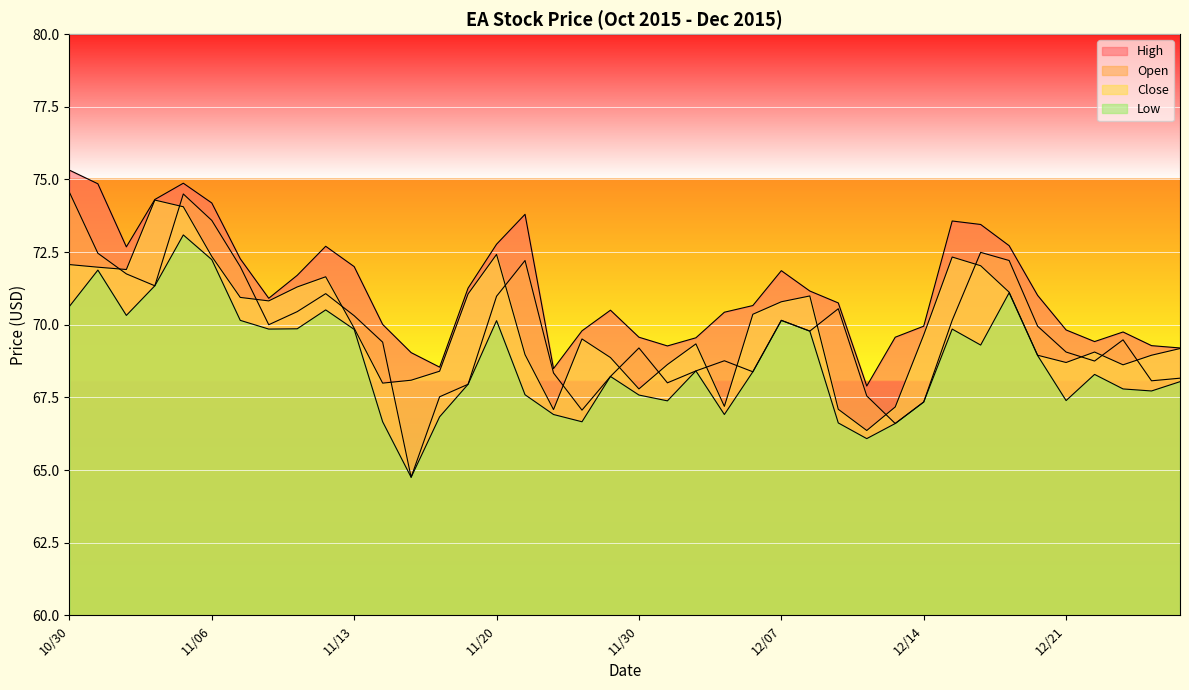

List the labels in order of High value, largest first.

10/30, 11/05, 11/02, 11/04, 11/06, 11/23, 12/15, 12/16, 11/20, 12/17, 11/12, 11/03, 11/09, 11/13, 12/07, 11/11, 11/19, 12/08, 12/18, 11/10, 12/09, 12/04, 11/27, 12/03, 11/16, 12/14, 12/21, 11/25, 12/23, 11/30, 12/11, 12/02, 12/22, 12/24, 12/01, 12/28, 11/17, 11/18, 11/24, 12/10